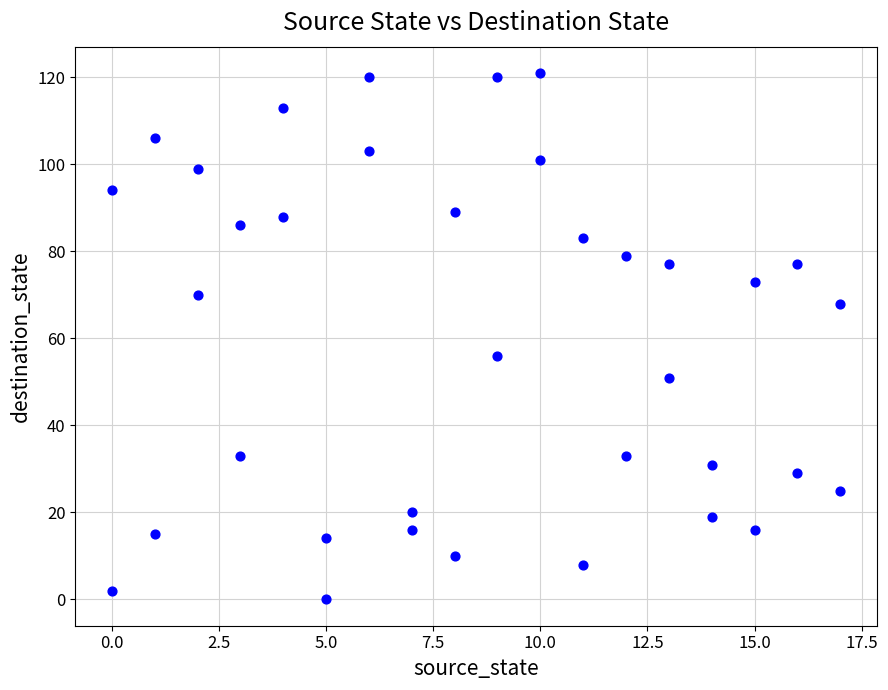

What Y value in the scatter plot is closest to 60?

56